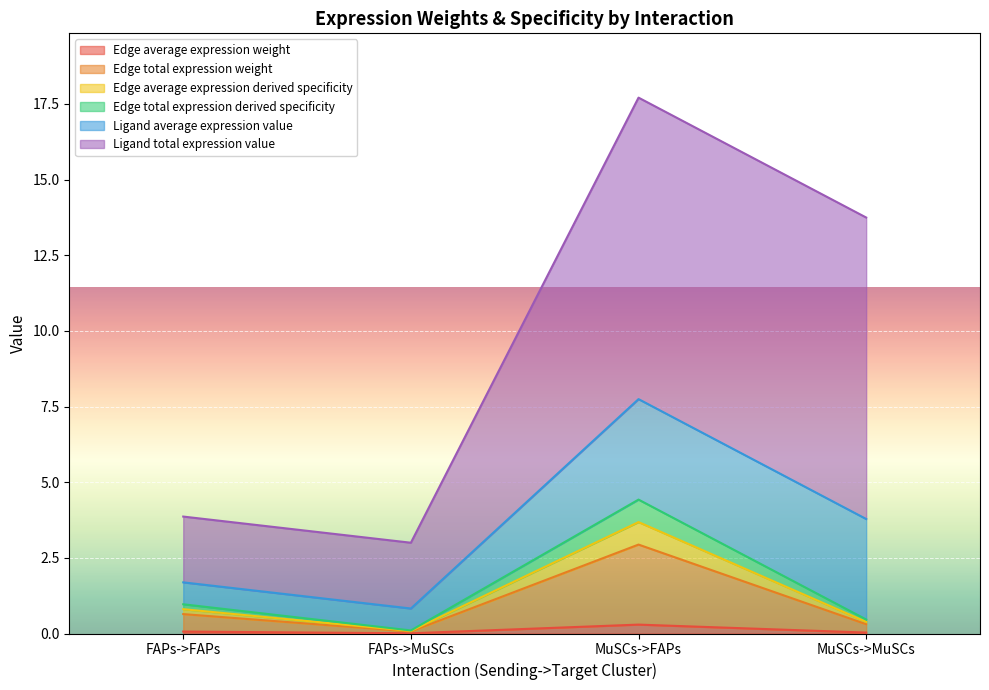

Is it true that Edge total expression weight equals 0.1 at FAPs->MuSCs?

True